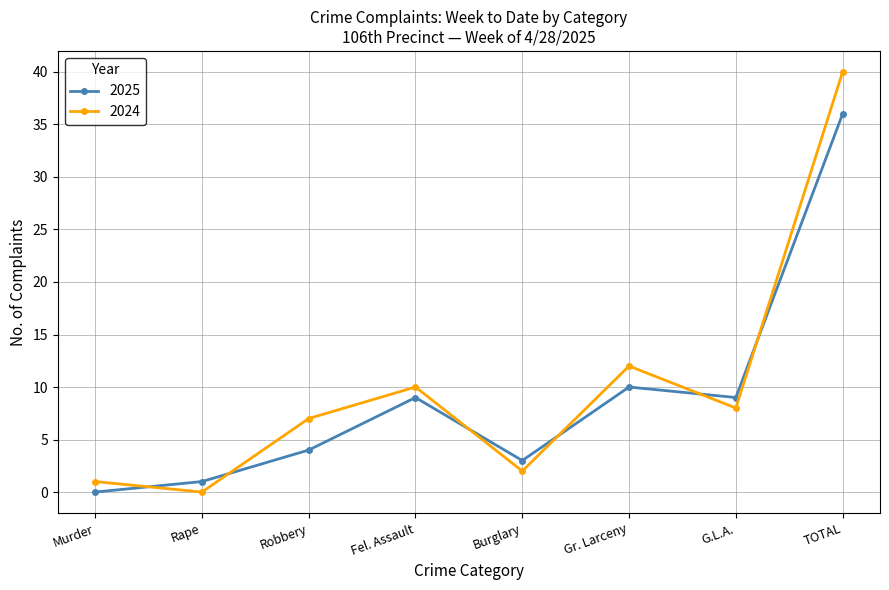

Does the chart have visible grid lines?

Yes